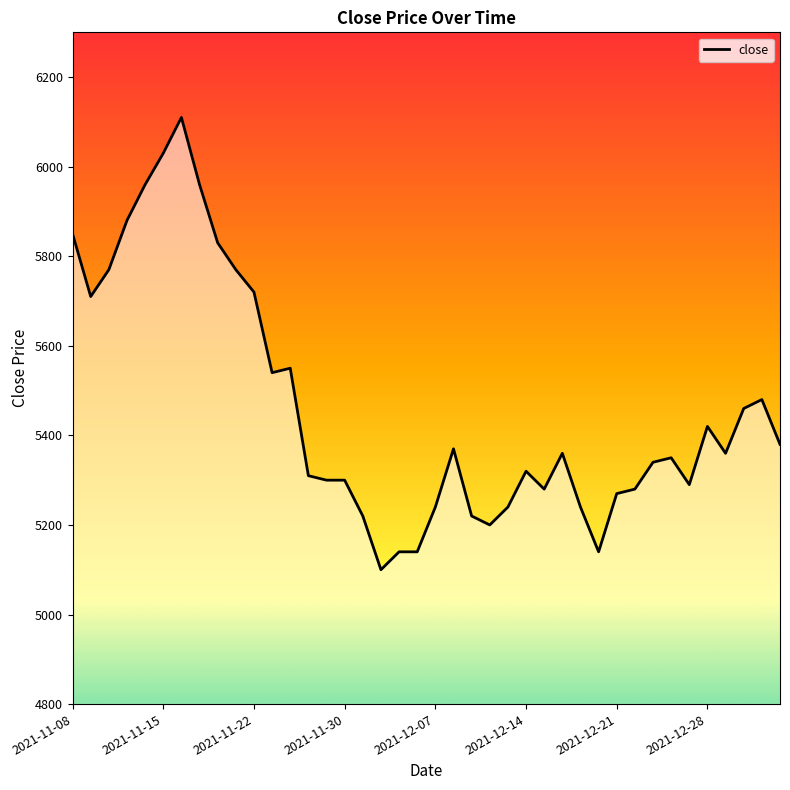

What is the maximum value shown in the chart?

6110